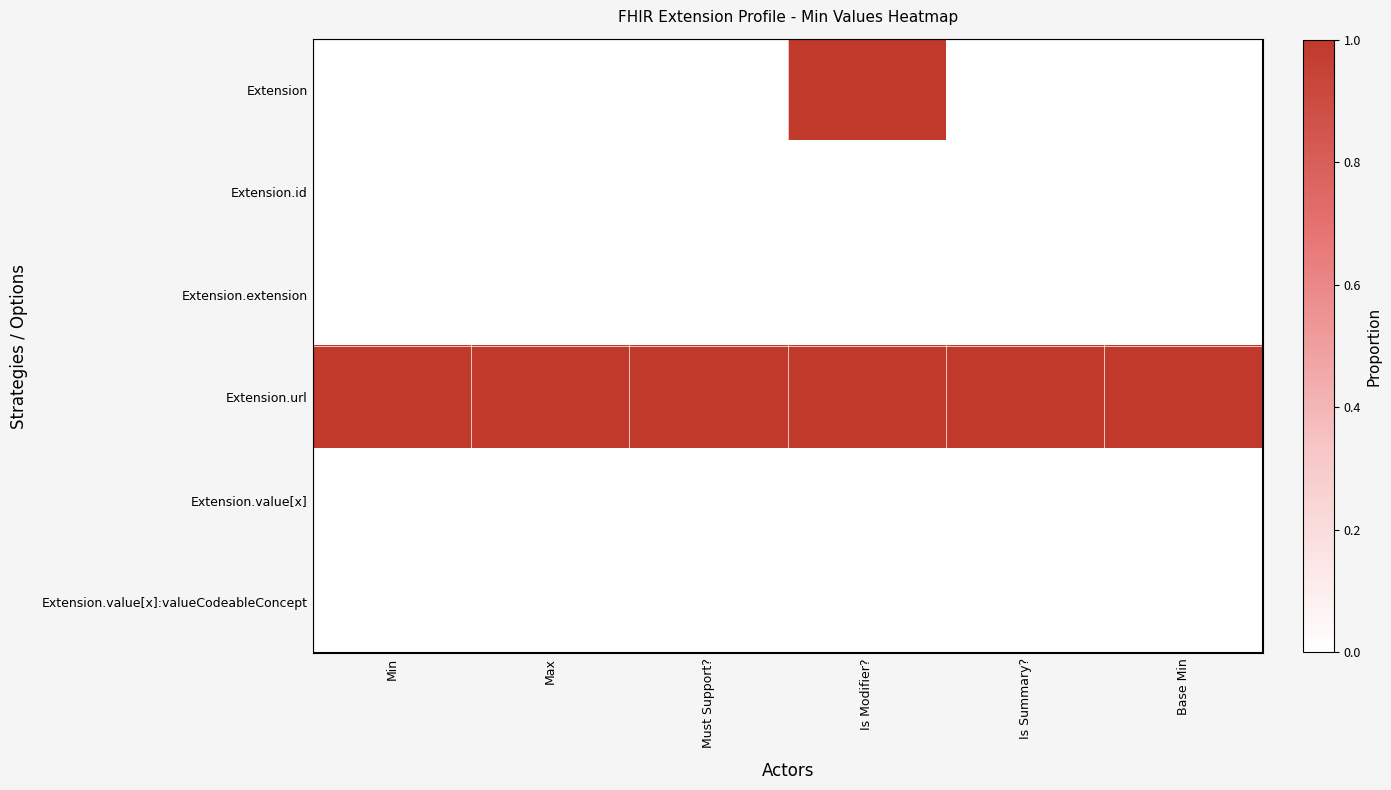

How many series are shown in this chart?

6